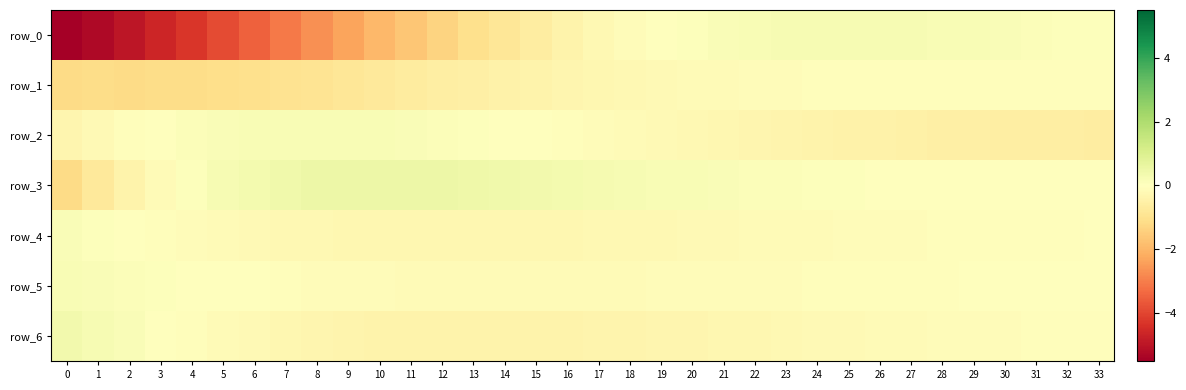

What is the sum of the row_1 values at 31 and 19?

-0.3